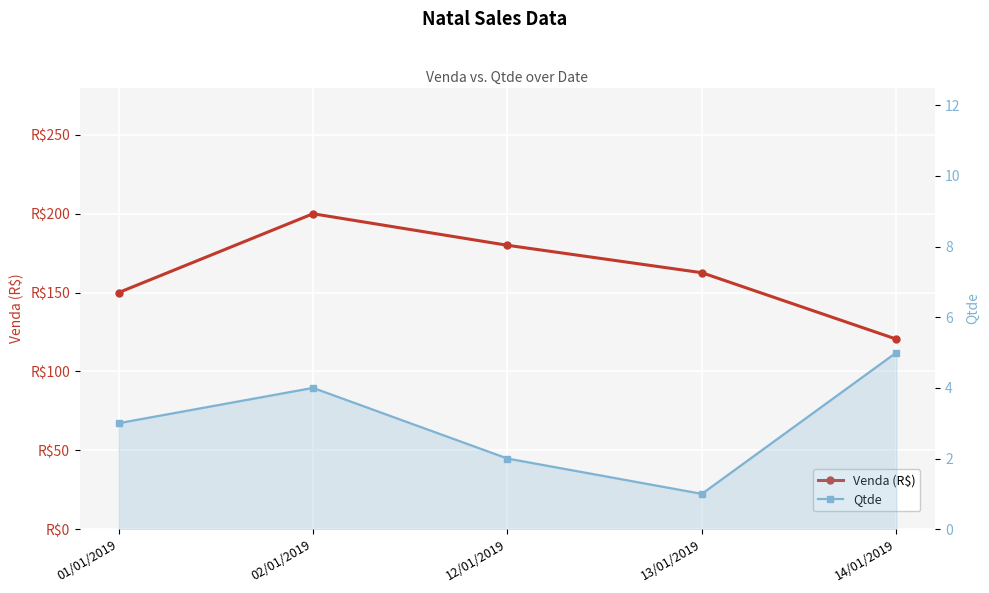

True or false: Venda (R$) and Qtde cross at least once.

False